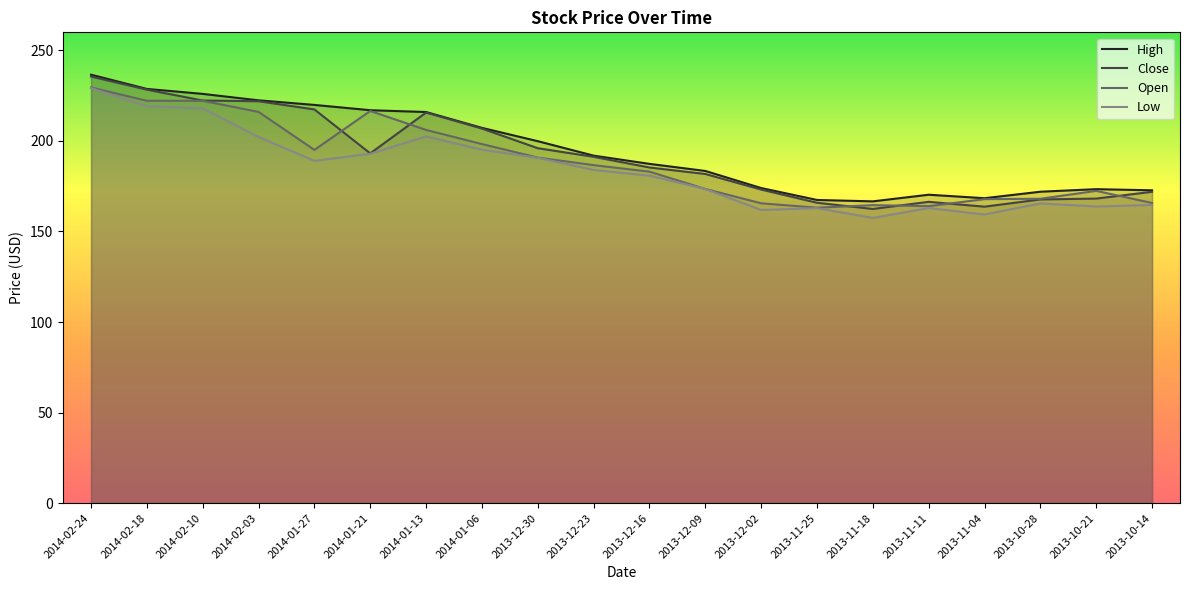

Is it true that Low equals 189.0 at 2014-01-27?

True